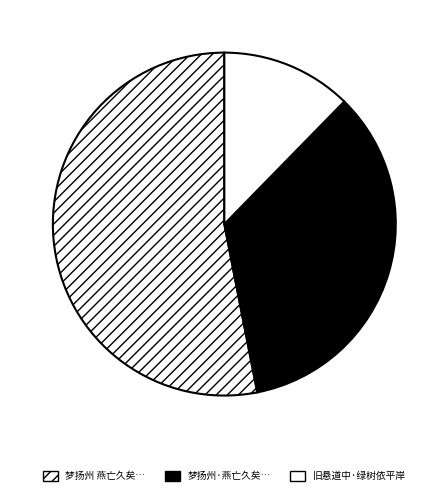

Count the number of slices in the pie.

3